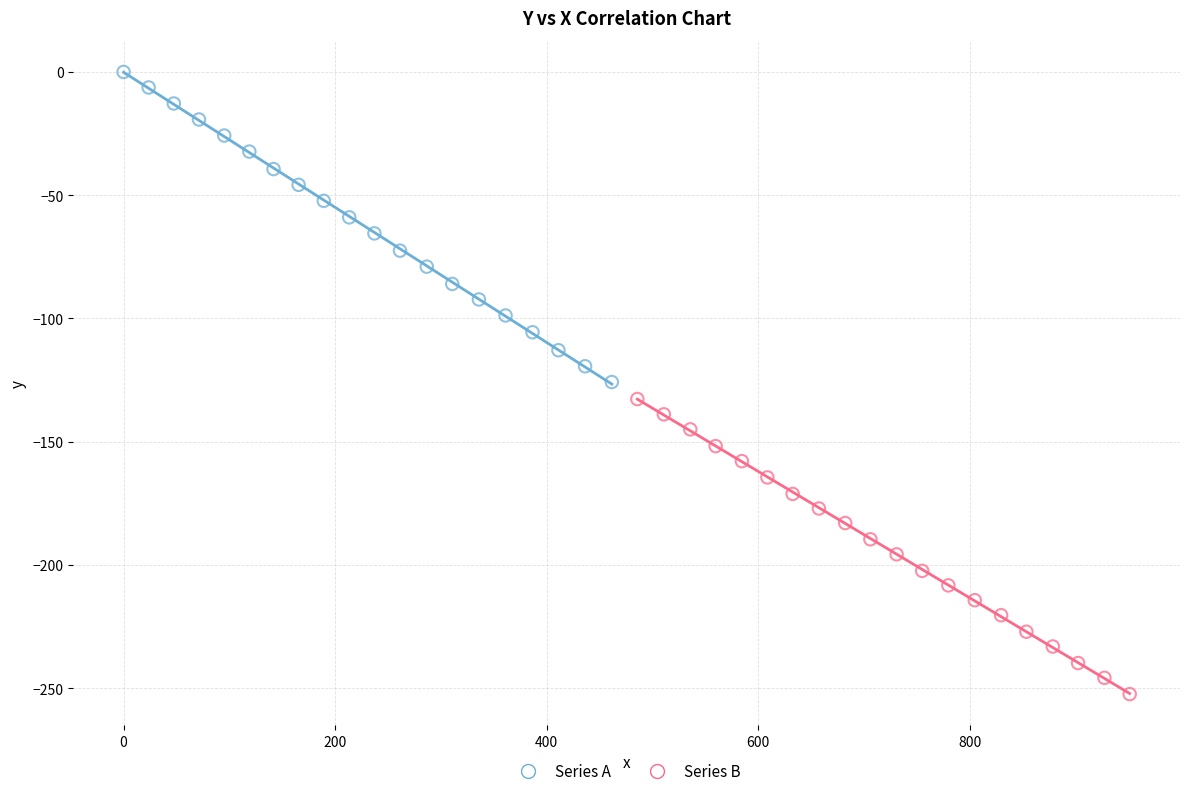

Which series has the widest spread of Y values?

Series A